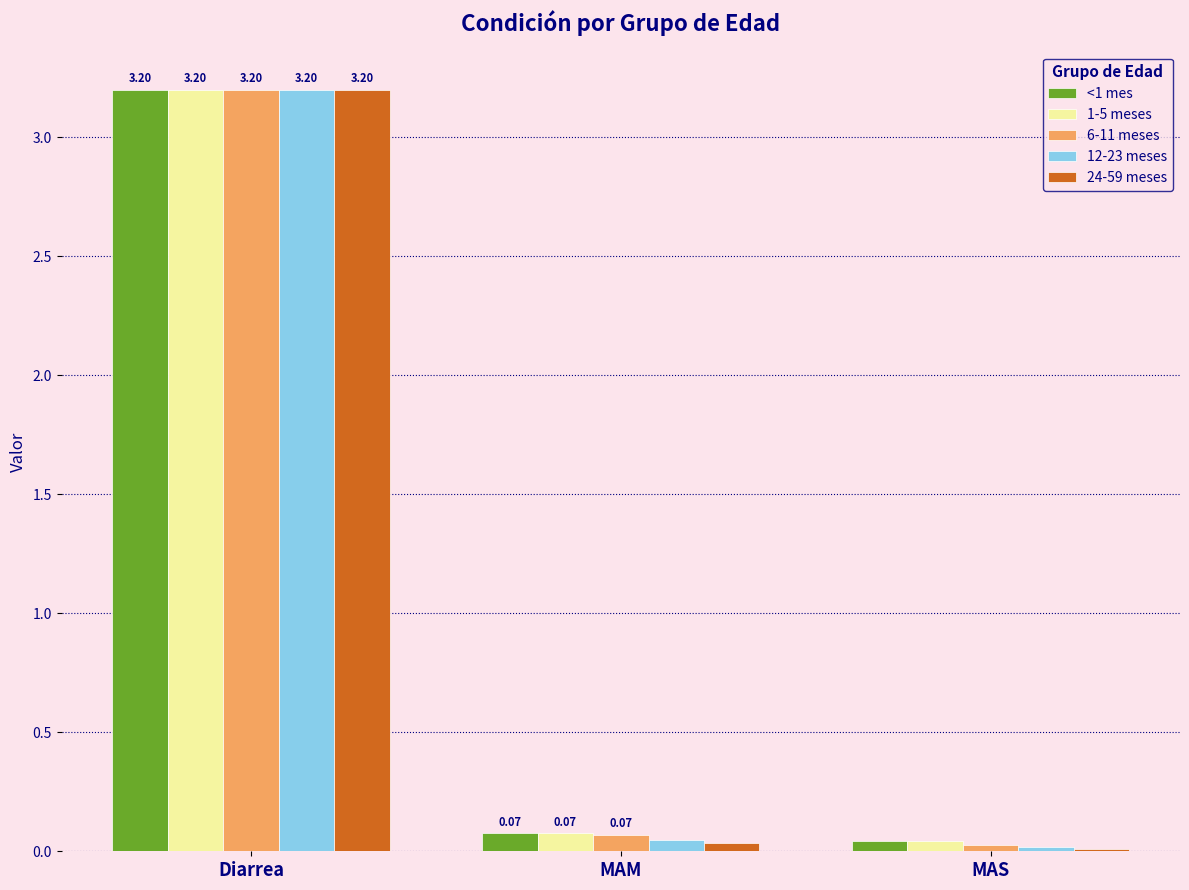

What is the sum of the 1-5 meses values at MAM and Diarrea?

3.3